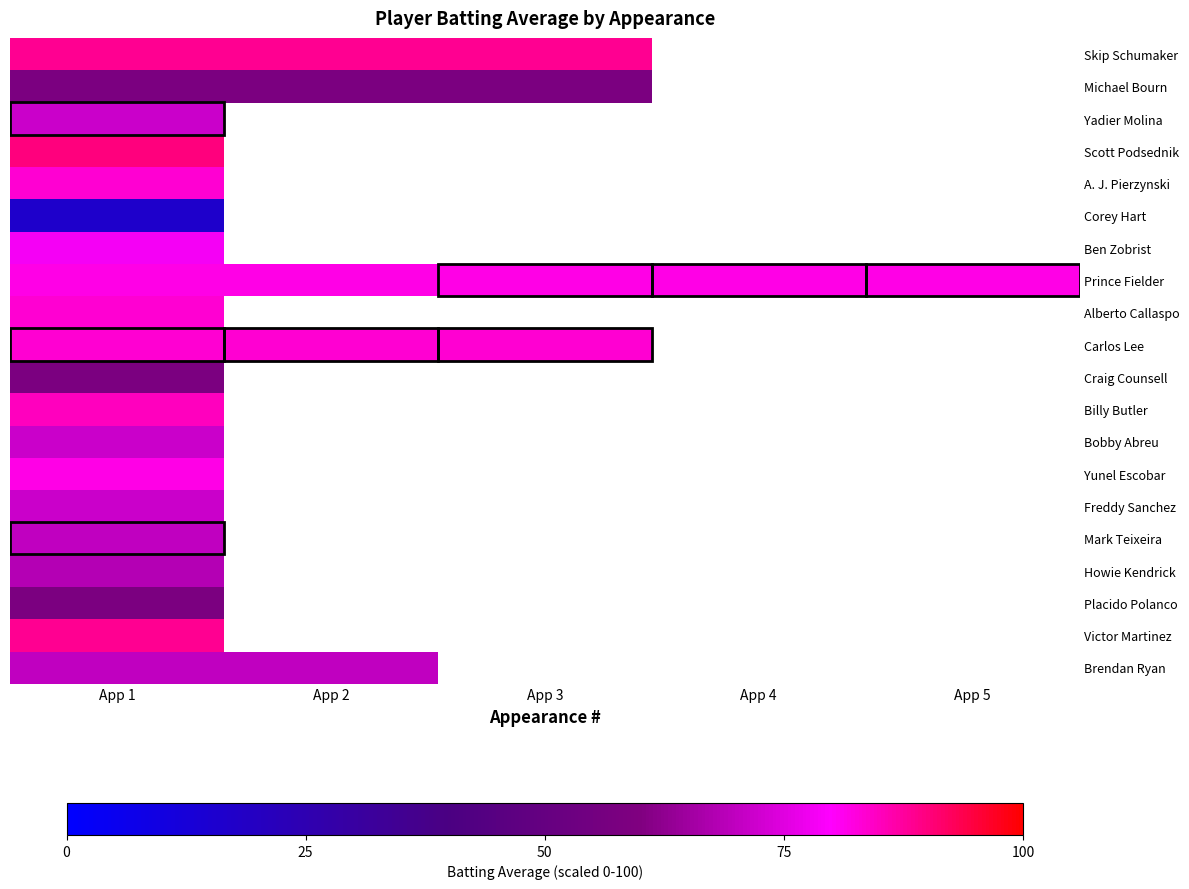

What is the highest value of the Placido Polanco series?

58.3